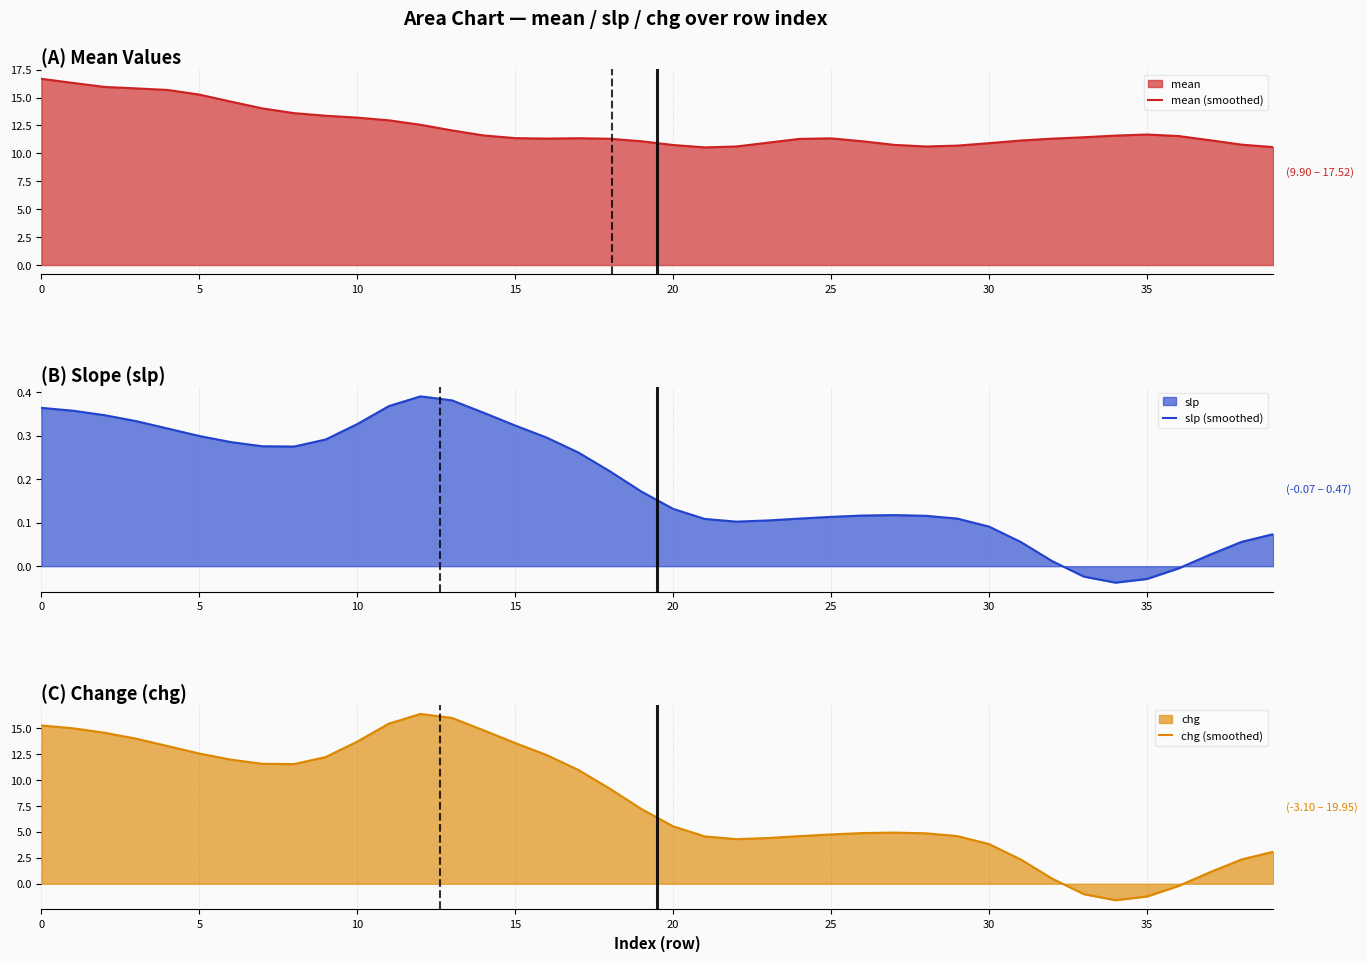

What is the approximate value of mean (smoothed) at 10?

13.2